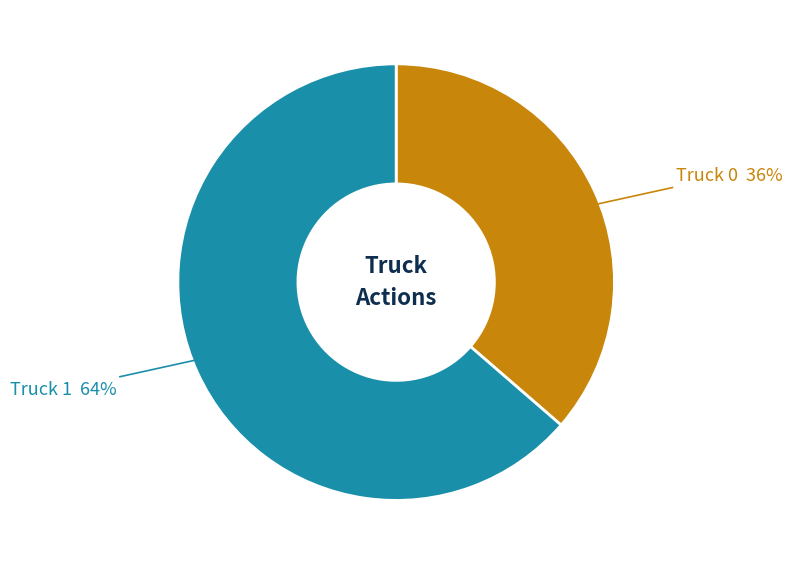

Does Truck 1 account for over 50% of the chart?

Yes